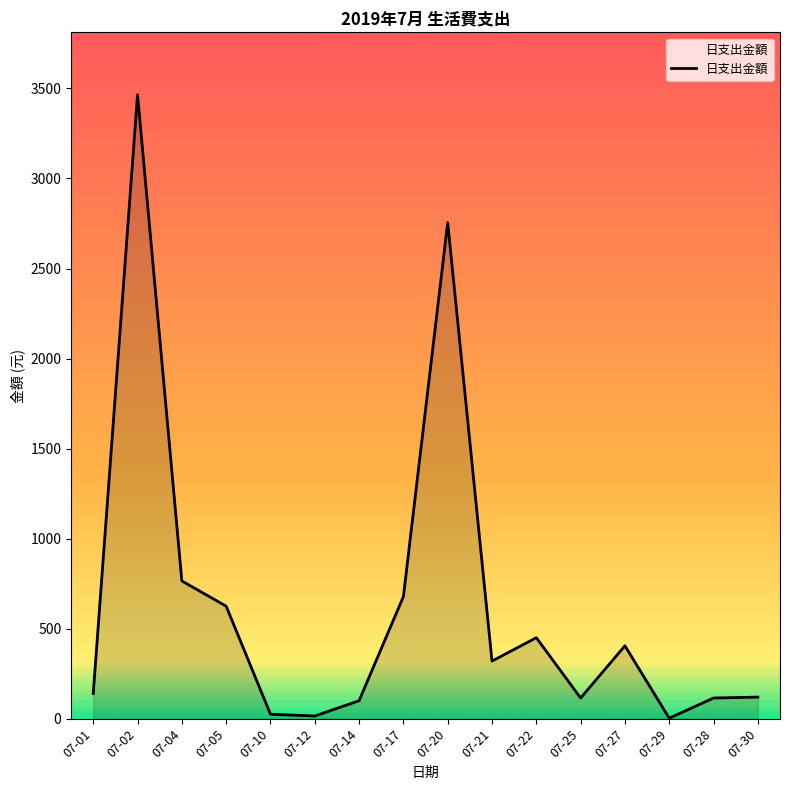

True or false: the data has more than 2 interior local peaks.

True